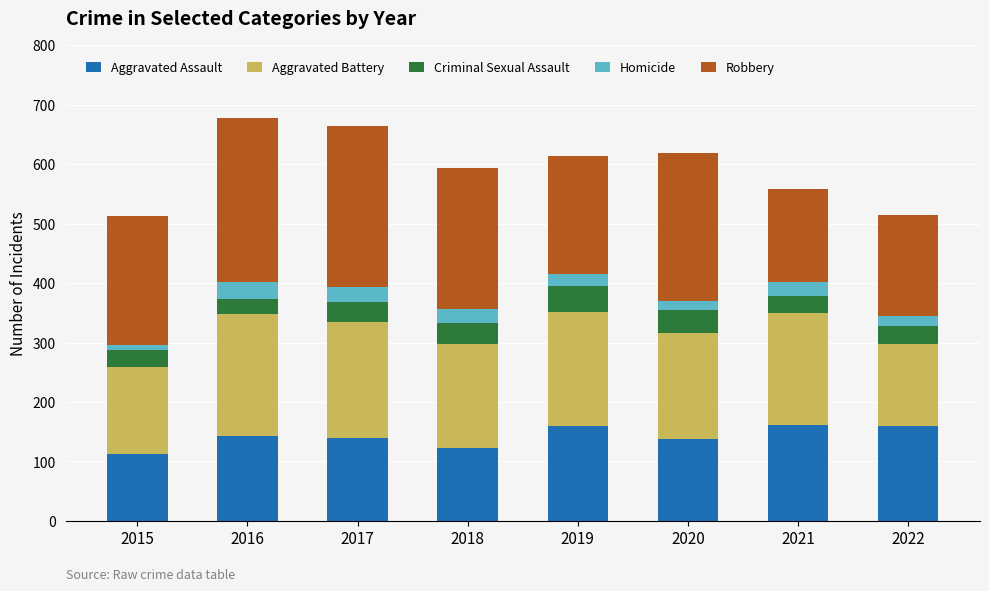

What is the highest value of the Aggravated Assault series?

162